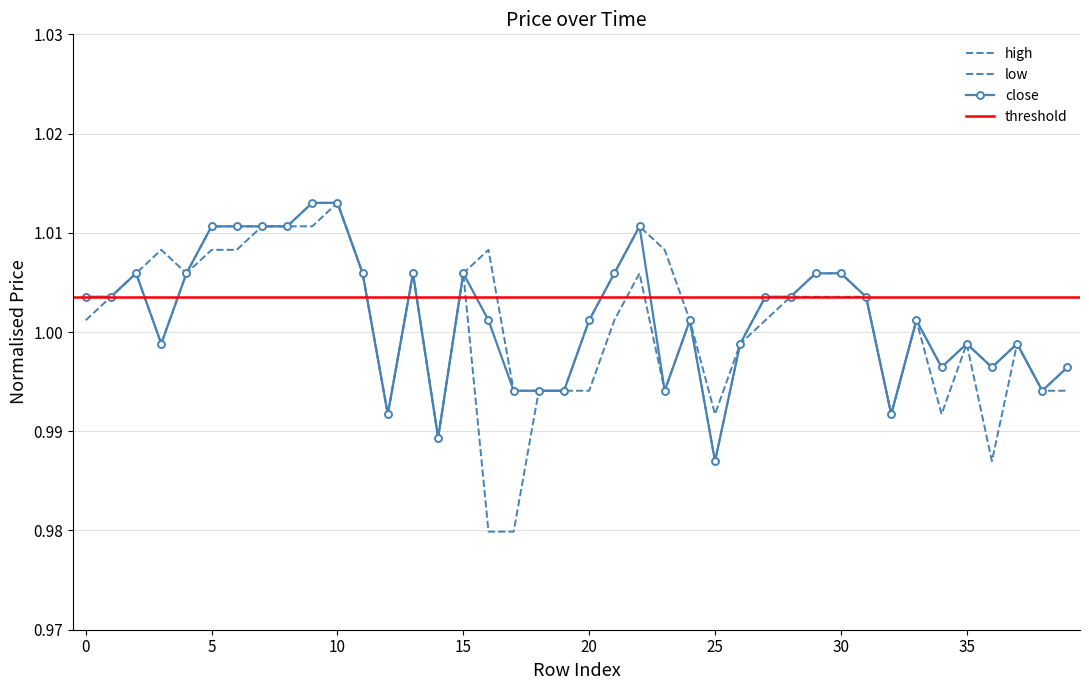

What is the value of the close point at the 7th from the left?

1.0